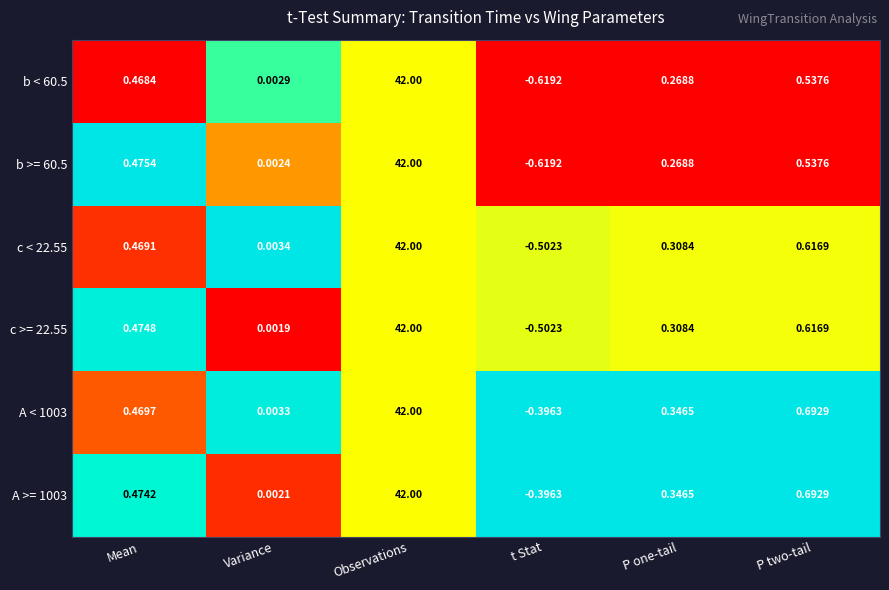

Is the value of c >= 22.55 at Variance greater than the value of A >= 1003 at t Stat?

Yes